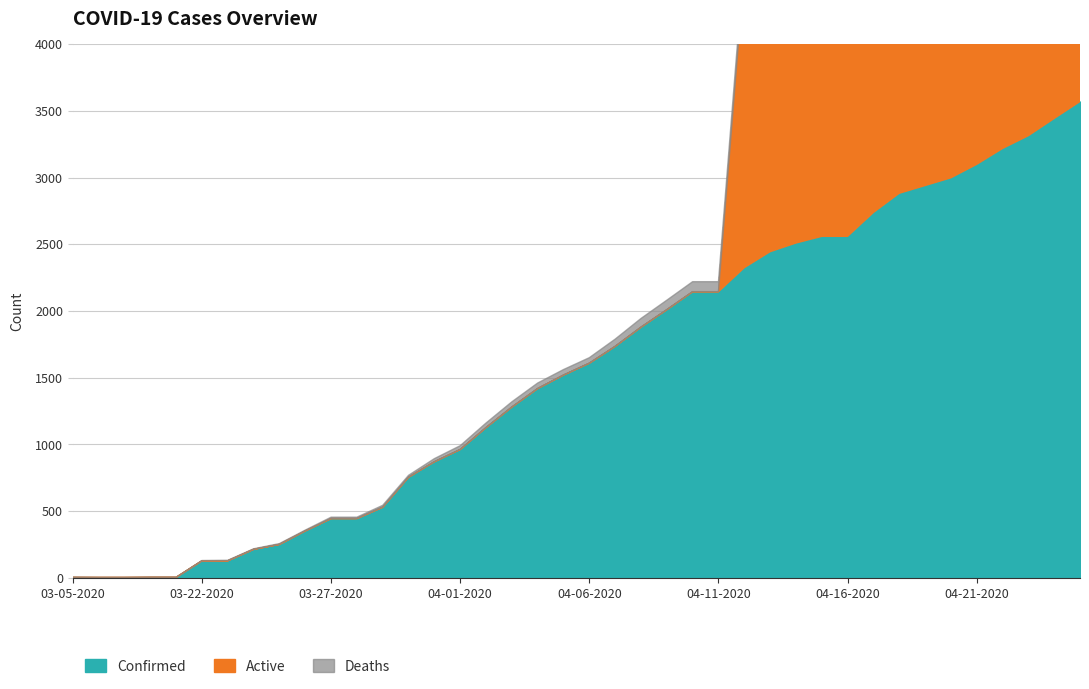

True or false: Confirmed and Deaths cross at least once.

False